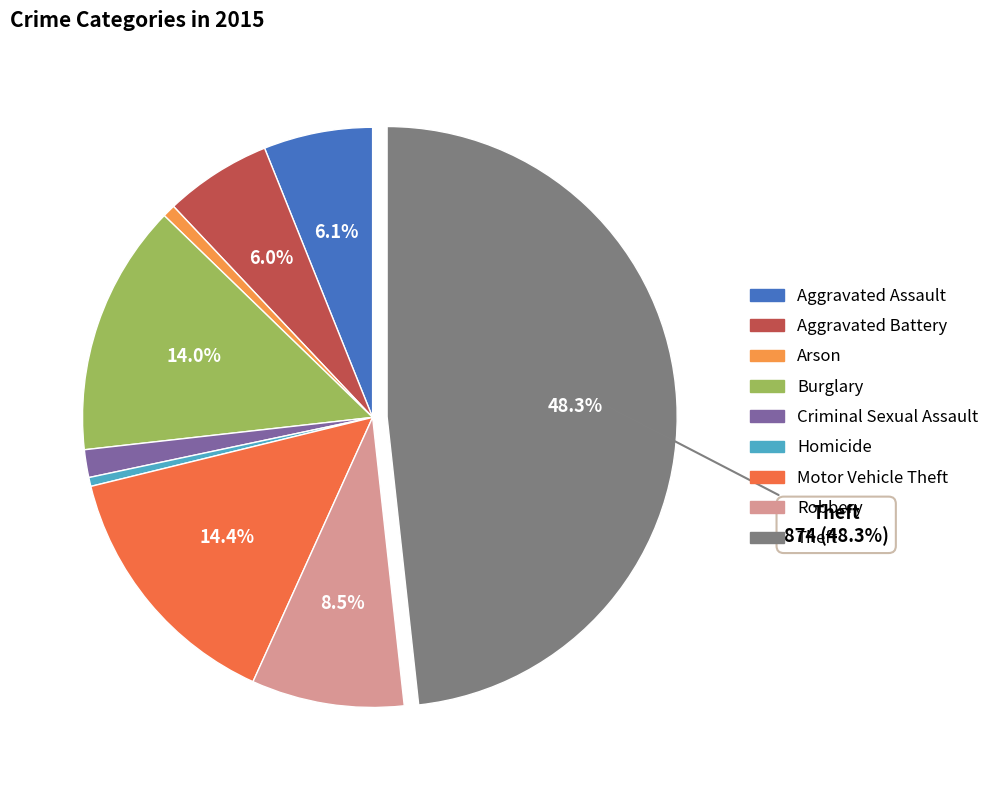

To the nearest percent, what is the difference between the Criminal Sexual Assault and Theft slice percentages?

47%